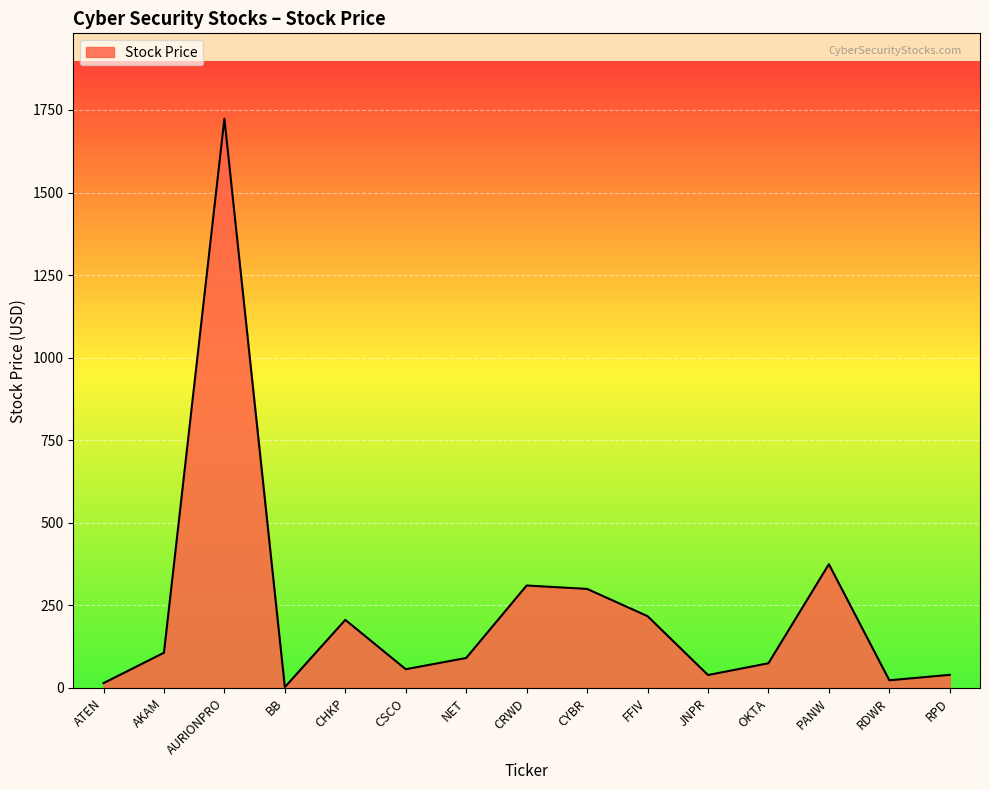

The chart shows a value of 434.9 at CRWD. True or false?

False